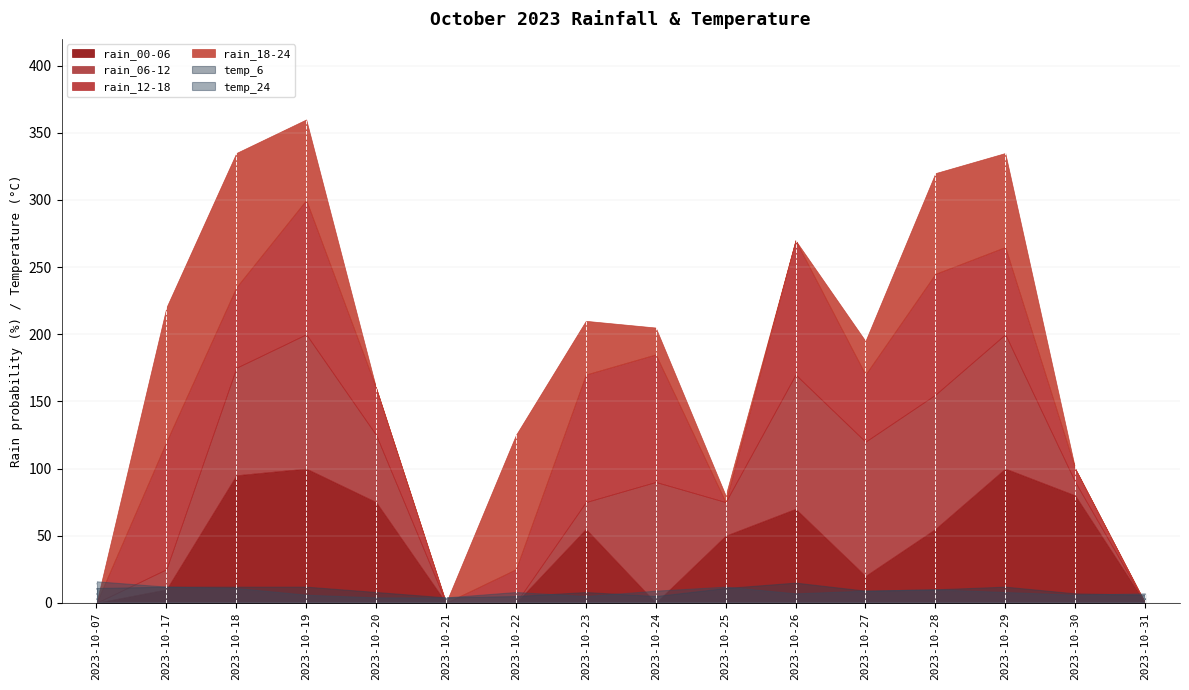

How many positive values does the rain_12-18 series have?

12